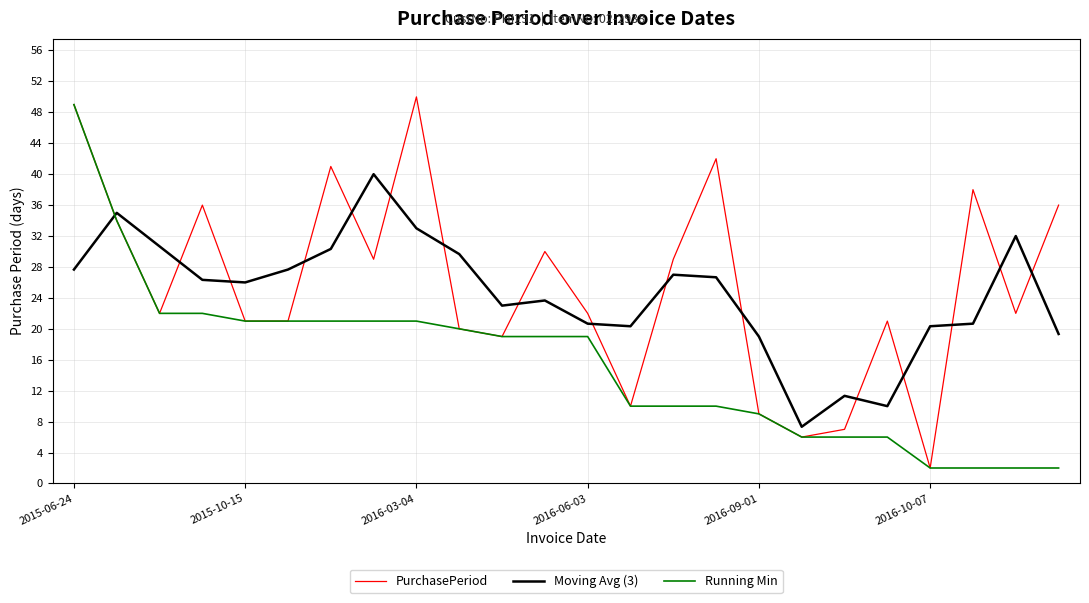

True or false: Running Min and Moving Avg (3) cross at least once.

True